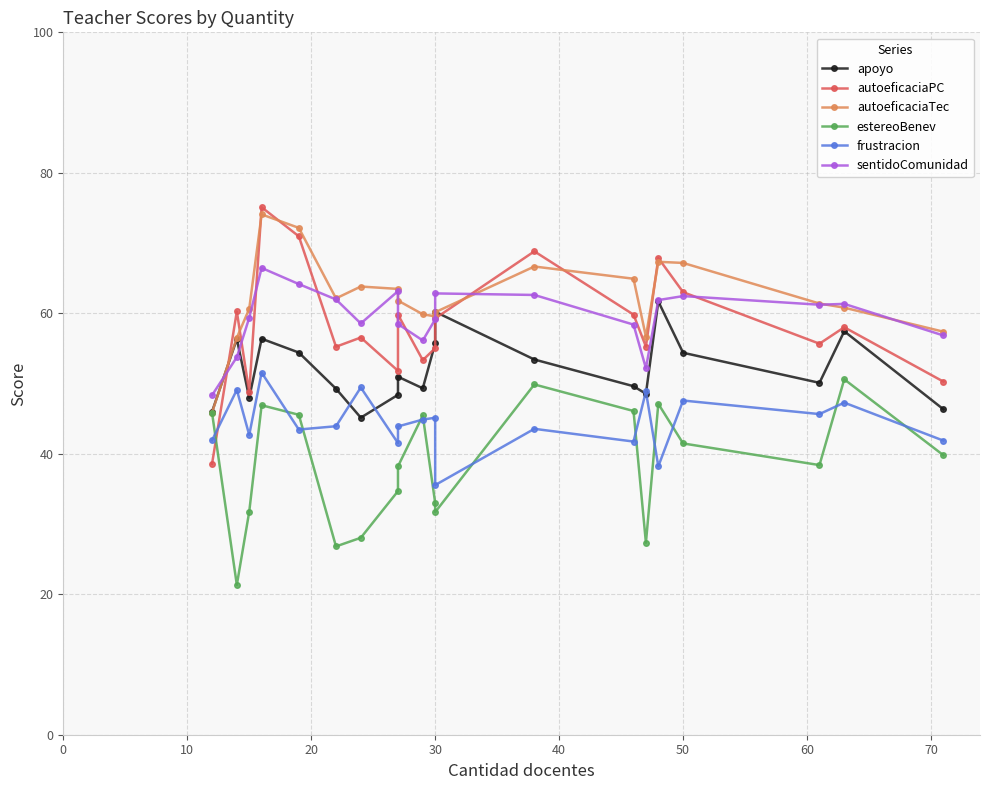

Is the value of autoeficaciaPC at 15 greater than the value of autoeficaciaTec at 11?

Yes